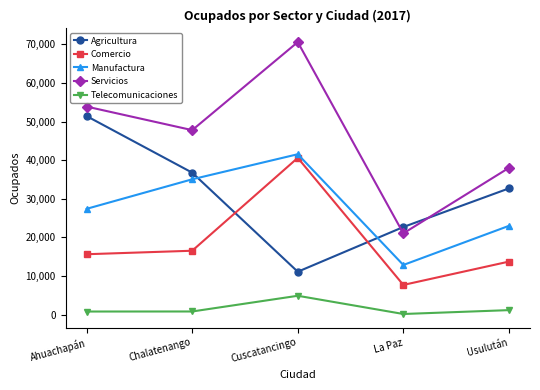

What is the difference between the Comercio values at La Paz and Cuscatancingo?

32873